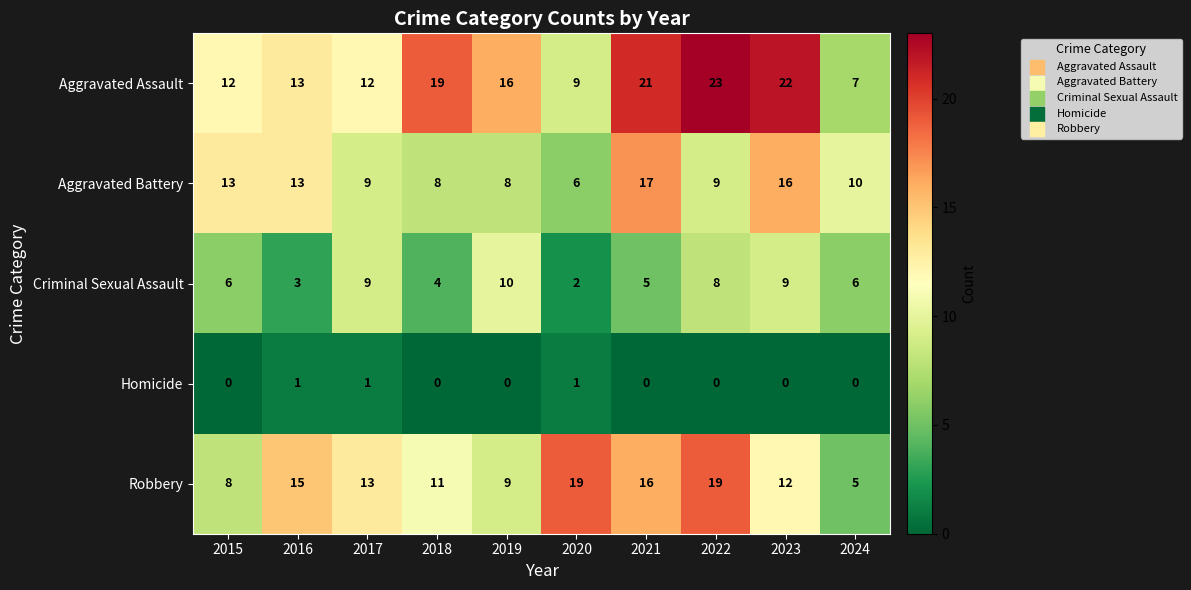

Which series has the largest total across all categories?

Aggravated Assault